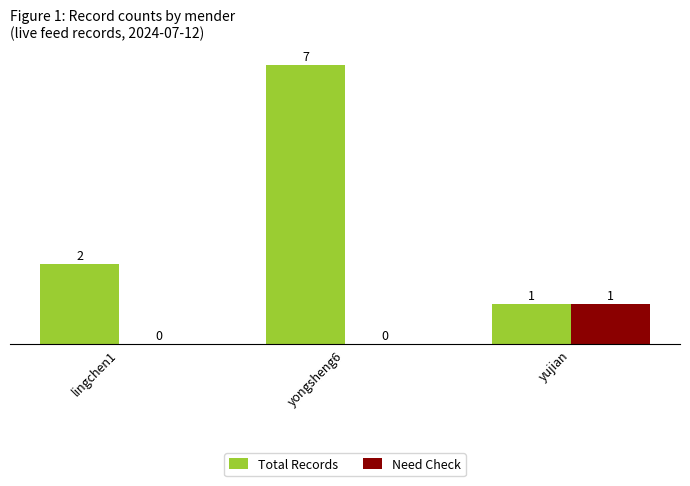

Which series has the largest total across all categories?

Total Records